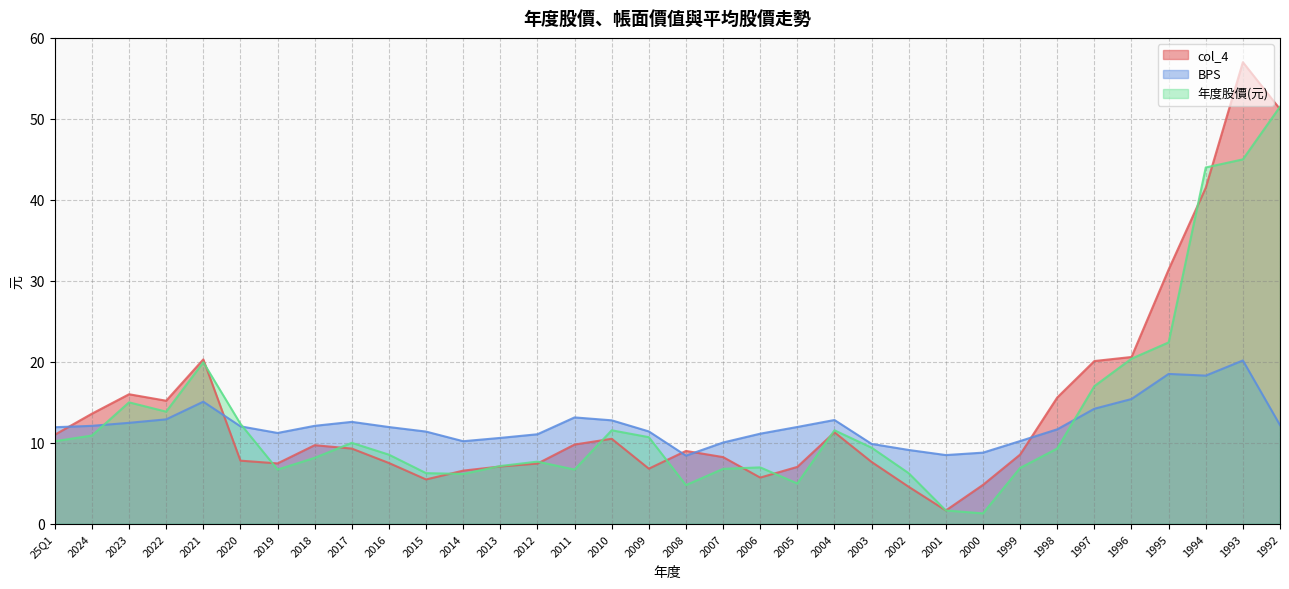

What is the difference between the BPS values at 2019 and 1996?

4.2